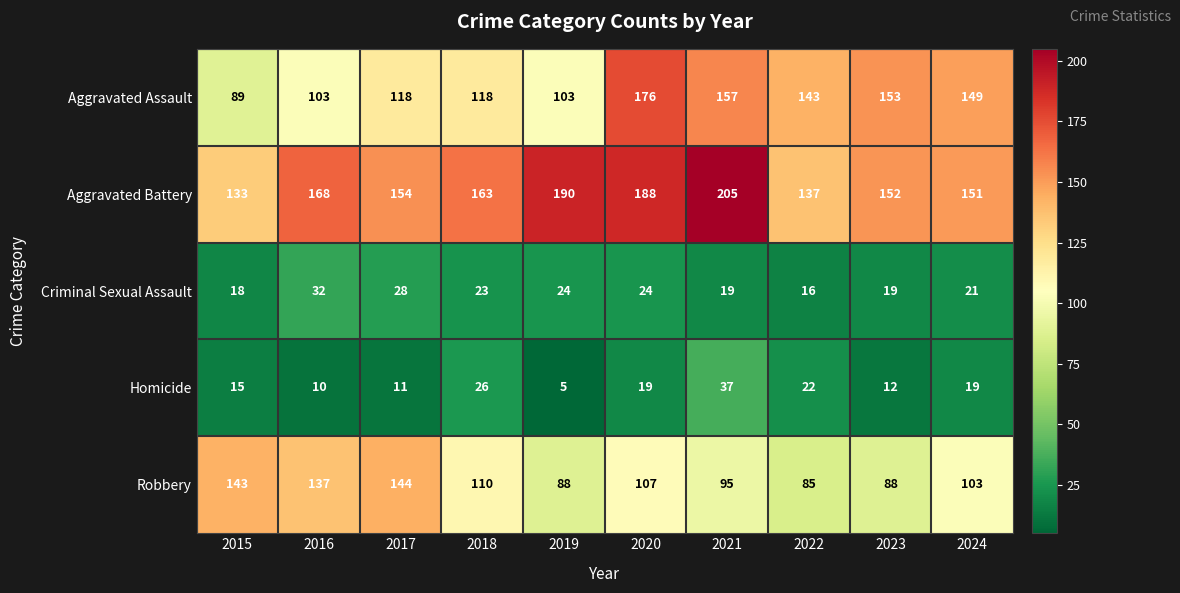

What is the sum of the Aggravated Assault values at 2017 and 2024?

267